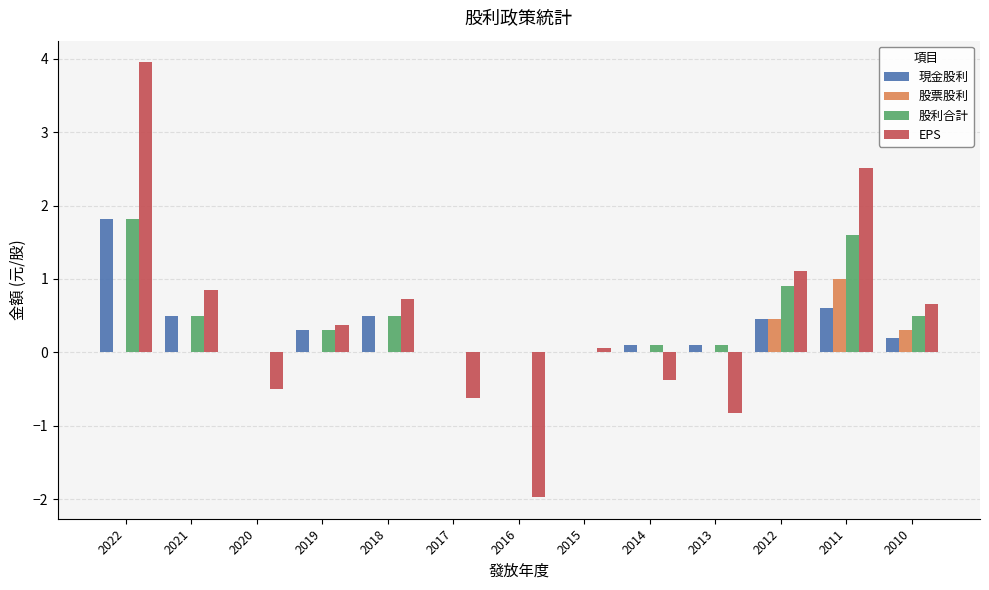

What is the maximum value shown in the chart?

4.0